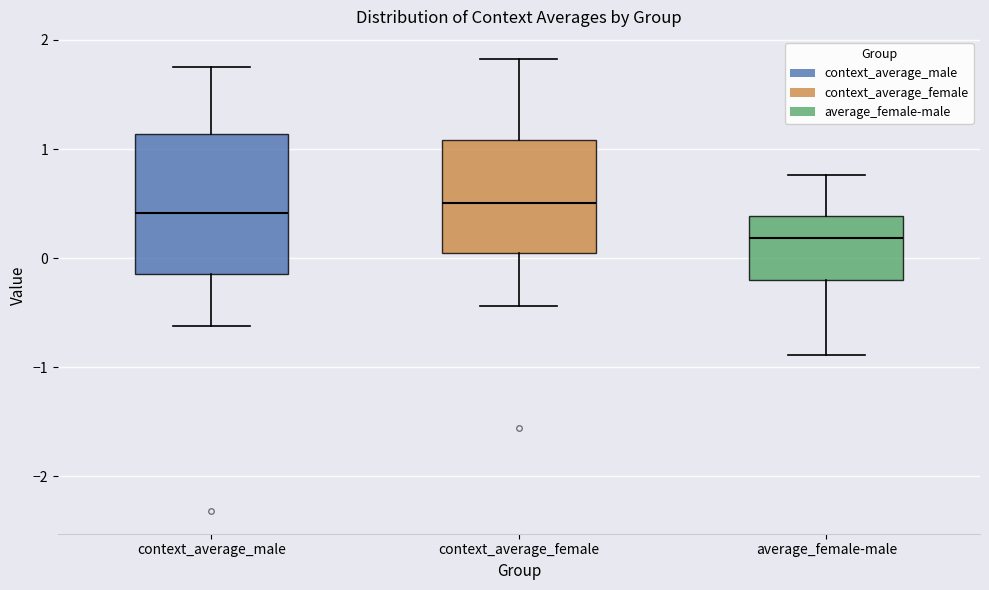

Which box is the tallest, from its lower edge to its upper edge?

context_average_male